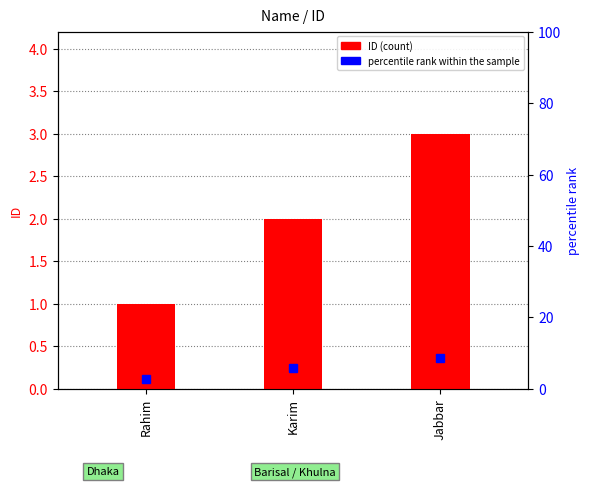

At which label is the value closest to 2?

Karim